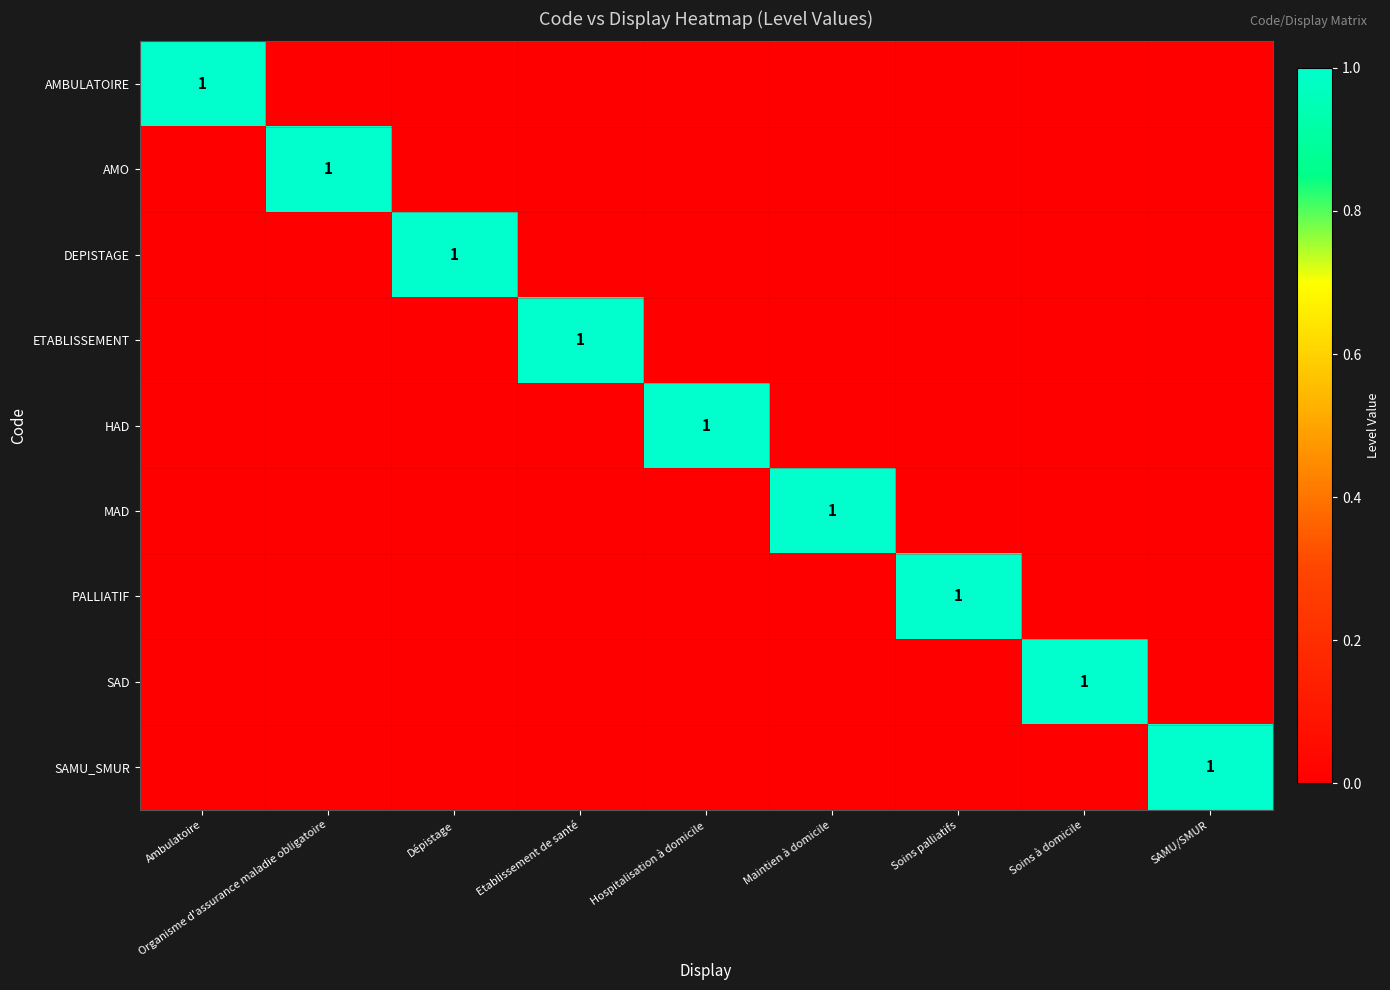

What is the spread (max minus min) of values at Dépistage?

1